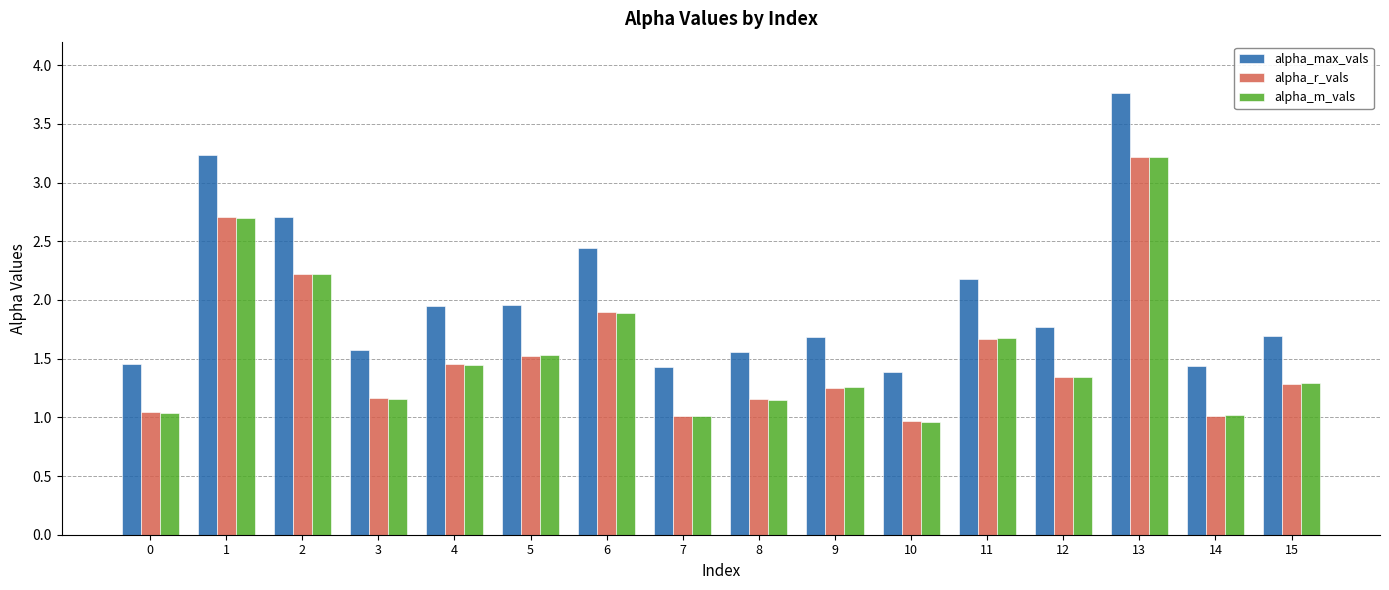

Count the number of categories in the chart.

16